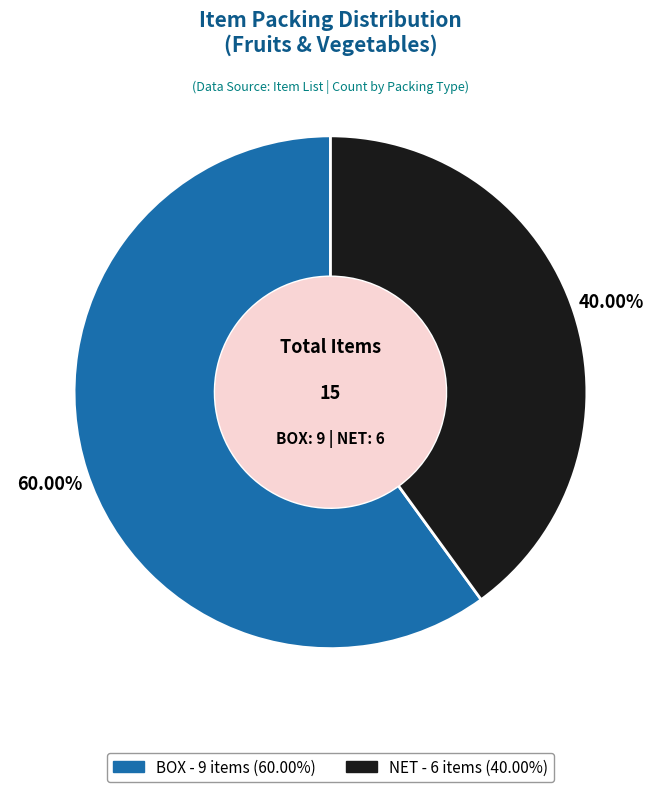

Count the number of slices in the pie.

2